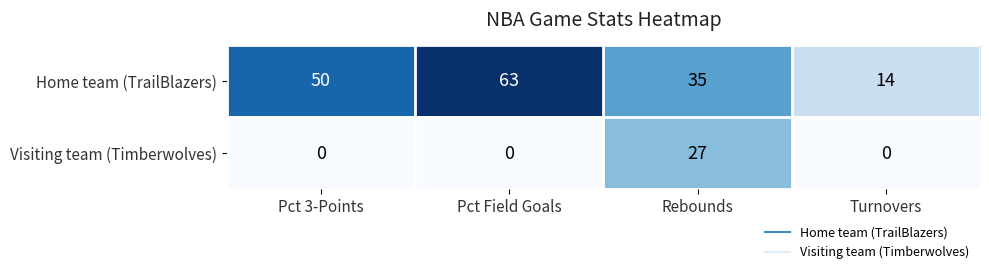

Reading left to right, extract all data points from this chart.

Home team (TrailBlazers): Pct 3-Points=50	Pct Field Goals=63	Rebounds=35	Turnovers=14
Visiting team (Timberwolves): Pct 3-Points=0	Pct Field Goals=0	Rebounds=27	Turnovers=0